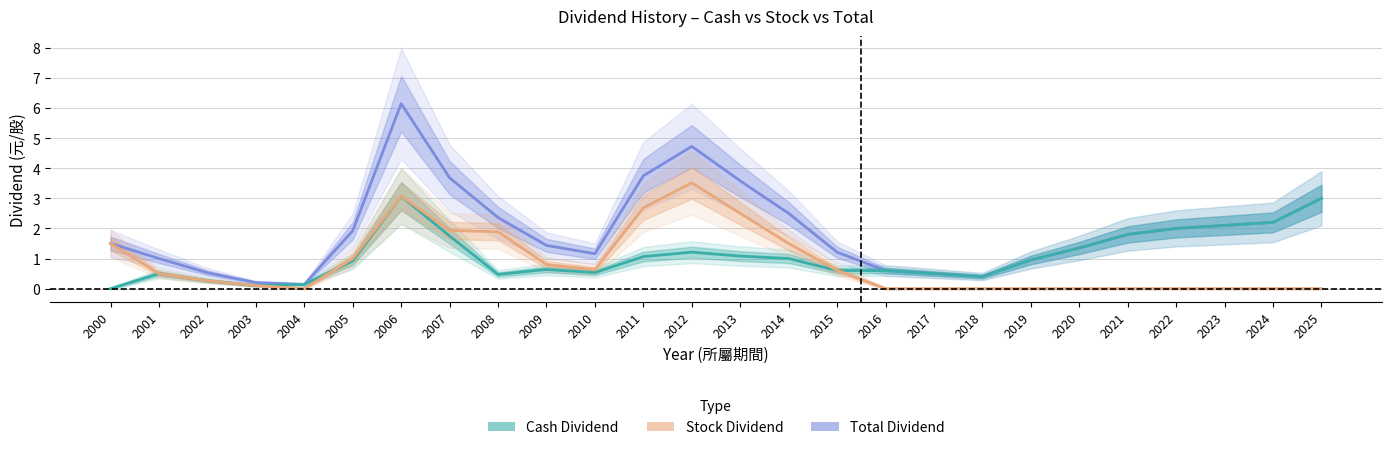

Is the value of total_dividend at 2007 greater than the value of cash_dividend at 2017?

Yes